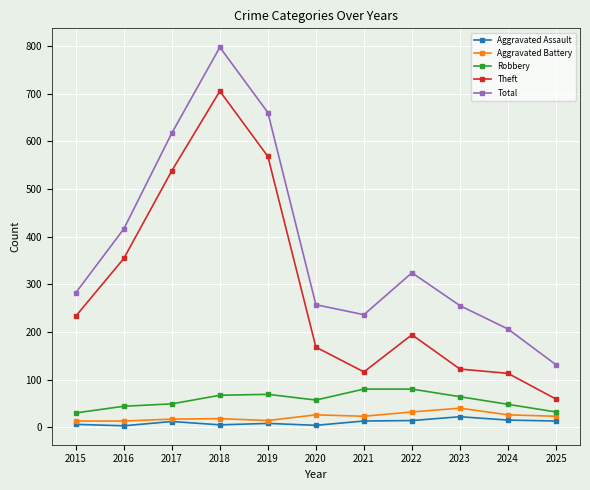

The Total series shows 427 at 2022. True or false?

False